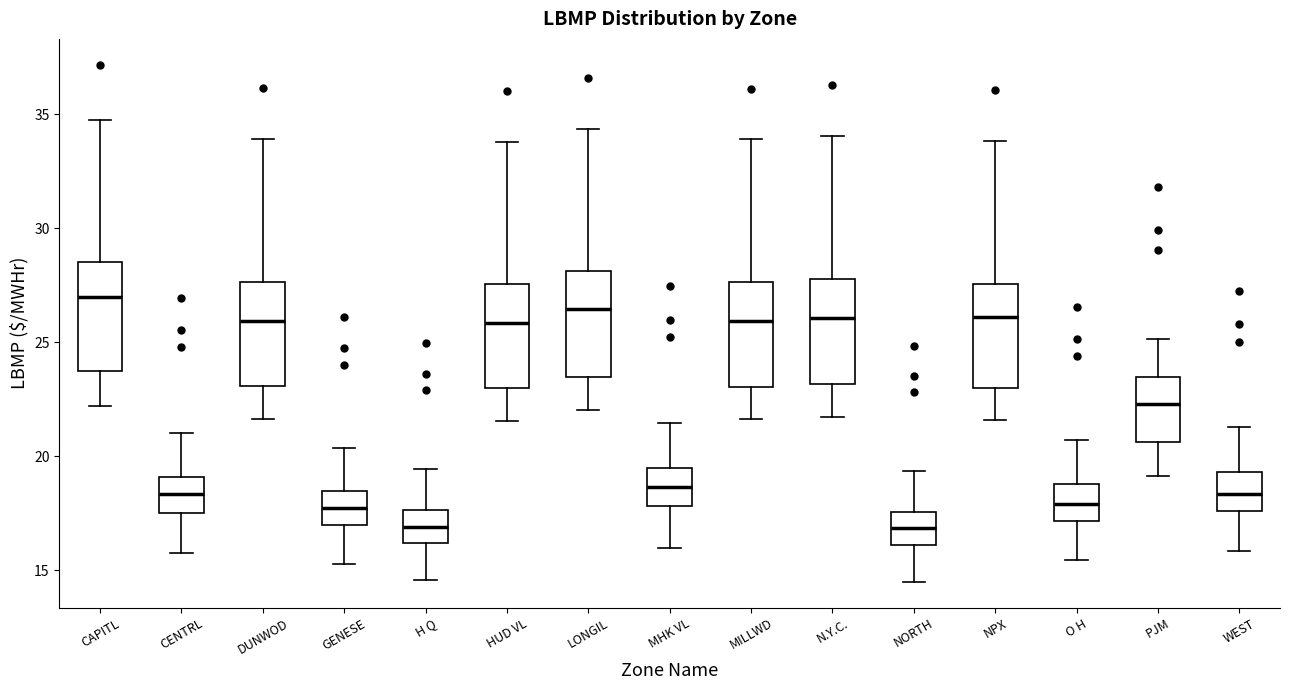

Reading left to right, transcribe this box plot: for each box, give where its median line is, the range the box spans, and where its two whiskers end, as read against the y-axis. The values are not printed on the chart, so give them approximately, as read against the axis.

CAPITL: median 27.0, box 24.0 to 28.5, whiskers 22.0 to 35.0
CENTRL: median 18.5, box 17.5 to 19.0, whiskers 16.0 to 21.0
DUNWOD: median 26.0, box 23.0 to 27.5, whiskers 21.5 to 34.0
GENESE: median 17.5, box 17.0 to 18.5, whiskers 15.5 to 20.5
H Q: median 17.0, box 16.0 to 17.5, whiskers 14.5 to 19.5
HUD VL: median 26.0, box 23.0 to 27.5, whiskers 21.5 to 34.0
LONGIL: median 26.5, box 23.5 to 28.0, whiskers 22.0 to 34.5
MHK VL: median 18.5, box 18.0 to 19.5, whiskers 16.0 to 21.5
MILLWD: median 26.0, box 23.0 to 27.5, whiskers 21.5 to 34.0
N.Y.C.: median 26.0, box 23.0 to 28.0, whiskers 21.5 to 34.0
NORTH: median 17.0, box 16.0 to 17.5, whiskers 14.5 to 19.5
NPX: median 26.0, box 23.0 to 27.5, whiskers 21.5 to 34.0
O H: median 18.0, box 17.0 to 19.0, whiskers 15.5 to 20.5
PJM: median 22.5, box 20.5 to 23.5, whiskers 19.0 to 25.0
WEST: median 18.5, box 17.5 to 19.5, whiskers 16.0 to 21.5